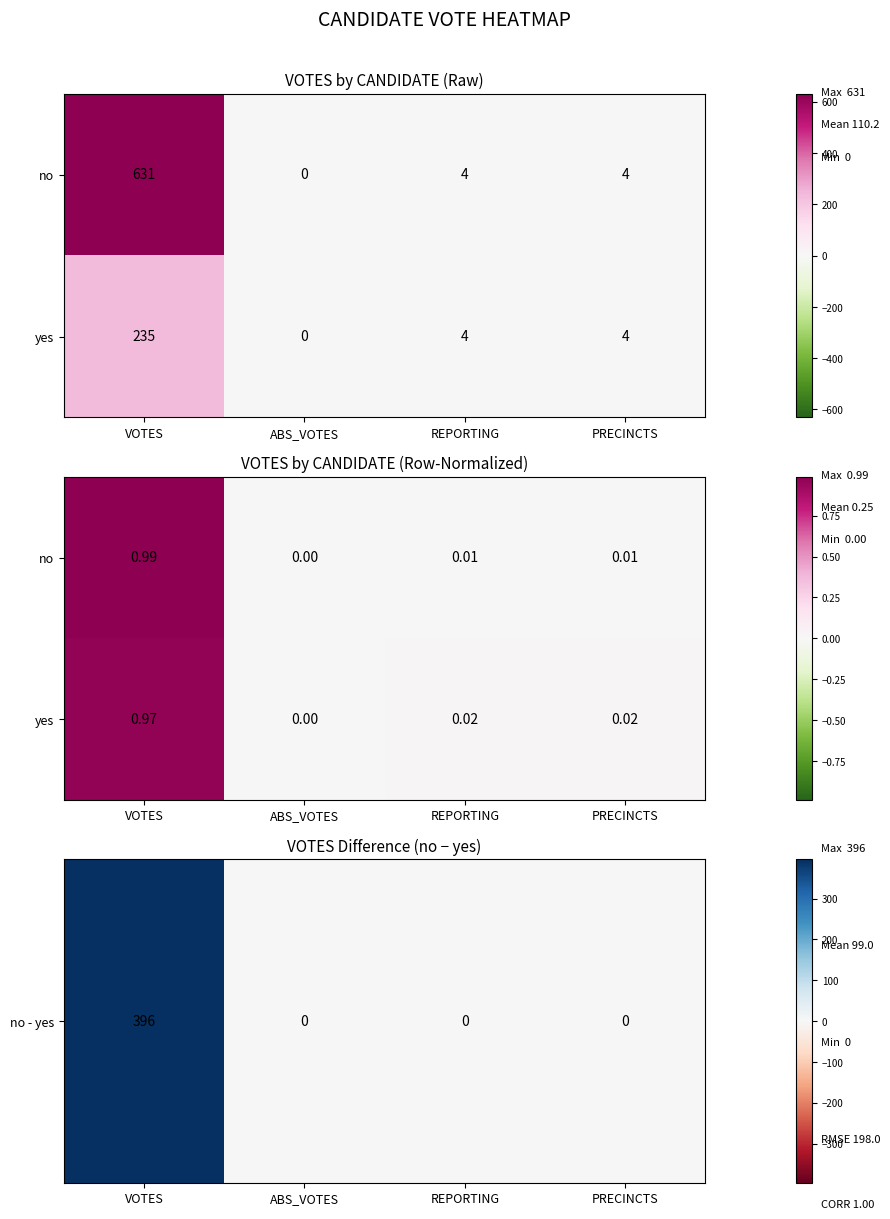

Rank the categories by yes value from highest to lowest.

VOTES, REPORTING, PRECINCTS, ABS_VOTES